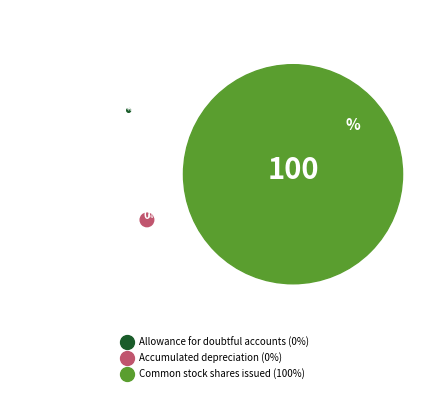

What is the change in value from Allowance for doubtful accounts to Accumulated depreciation?

+762196